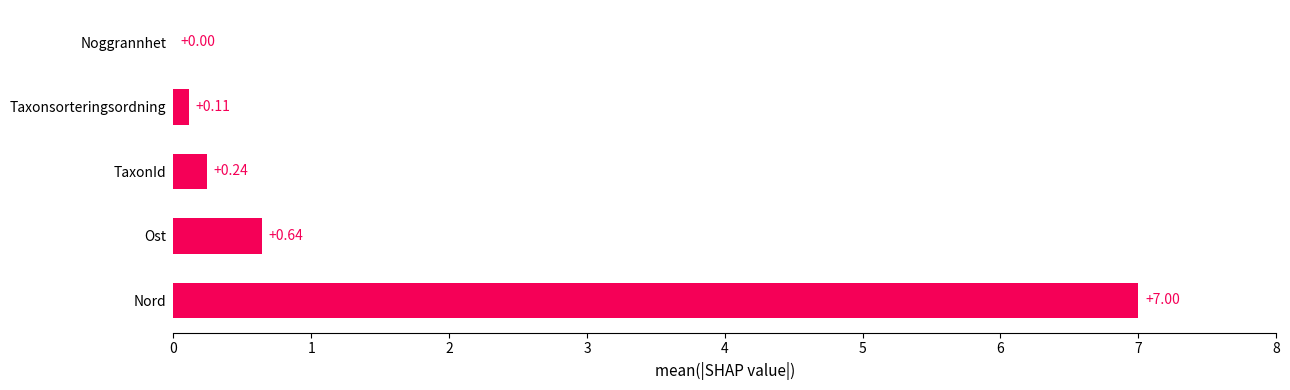

At which label is the value closest to 3?

Ost